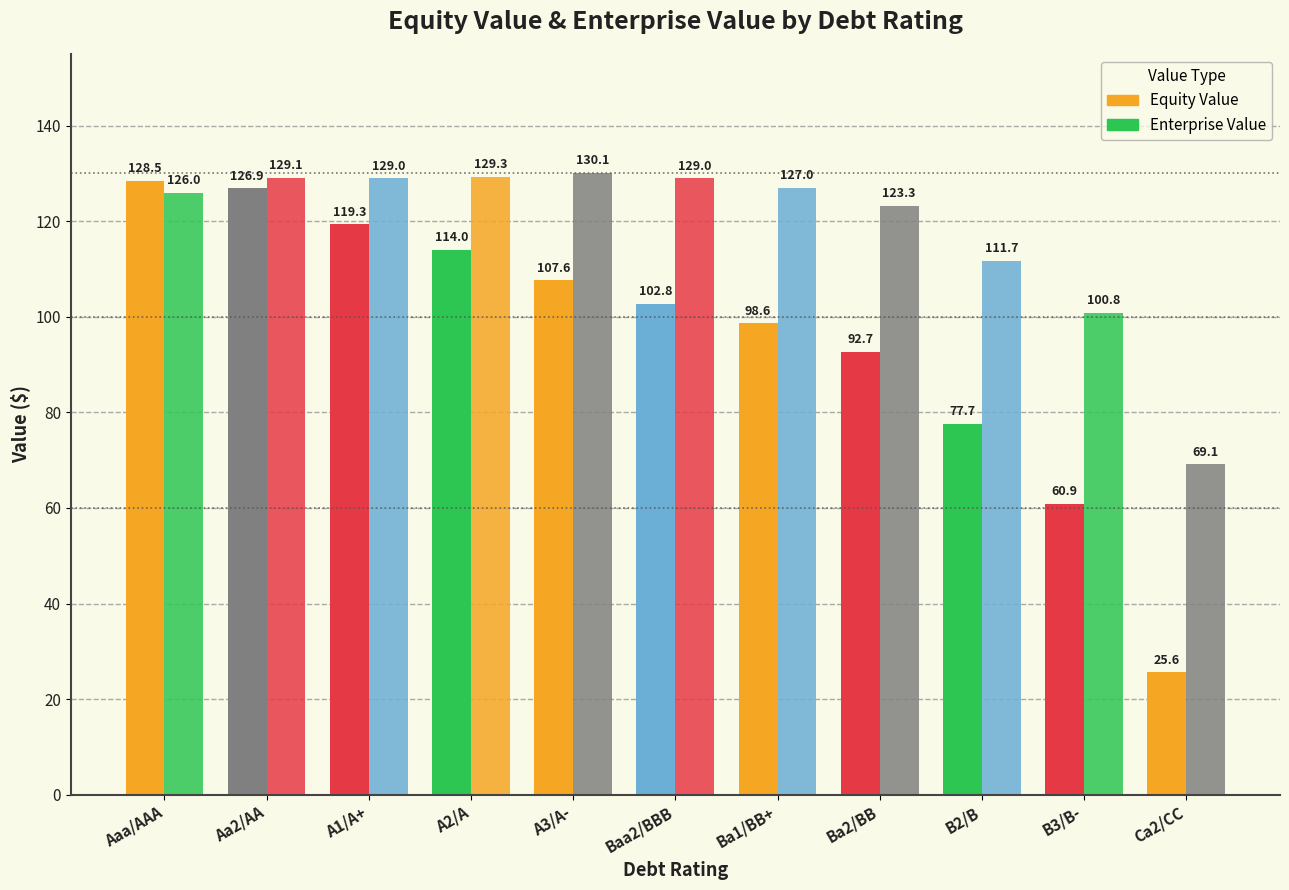

The value of Equity Value at Baa2/BBB is 102.8. True or false?

True